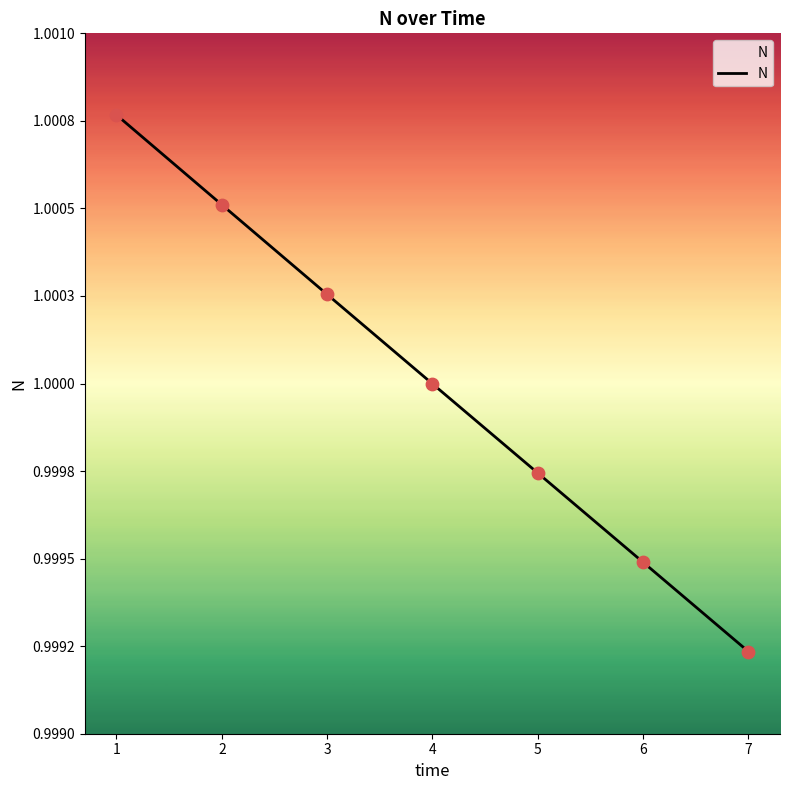

Which has a higher value, 2 or 5?

2